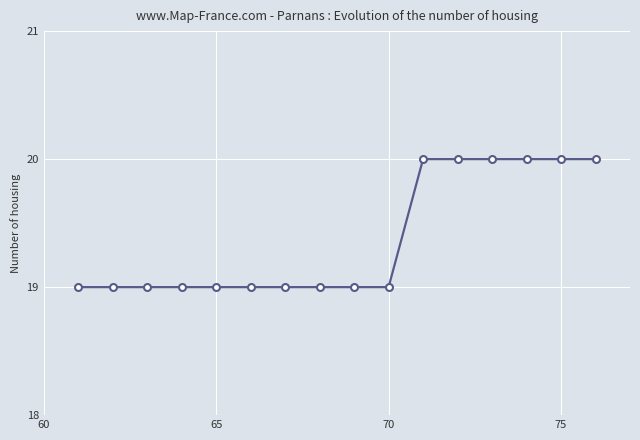

What is the value of the 3rd point from the left?

19